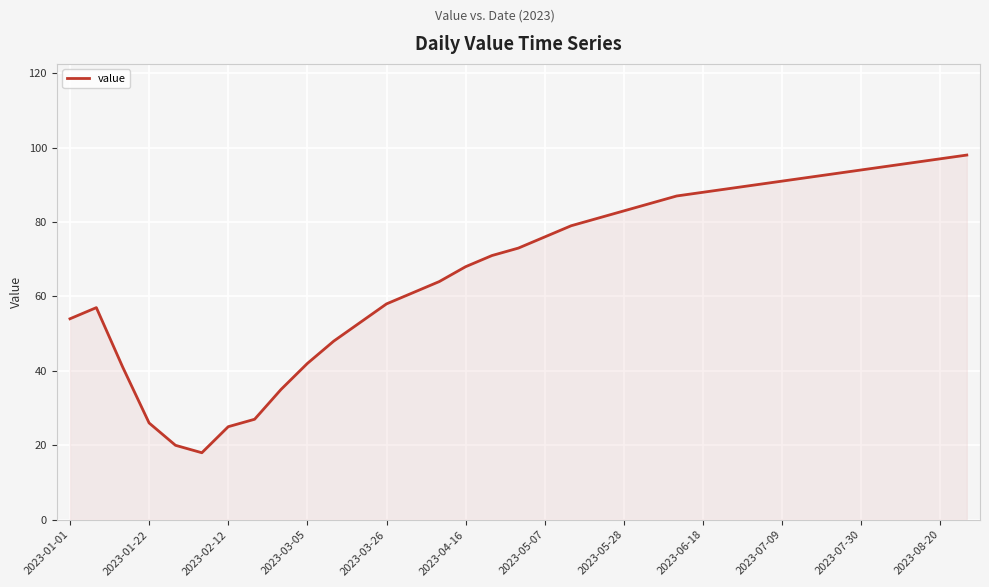

What is the greatest value displayed?

98